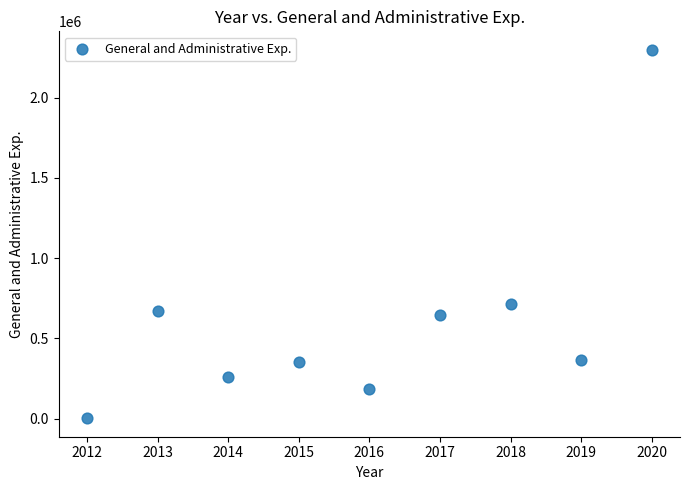

What Y value in the scatter plot is closest to 1149872?

711342